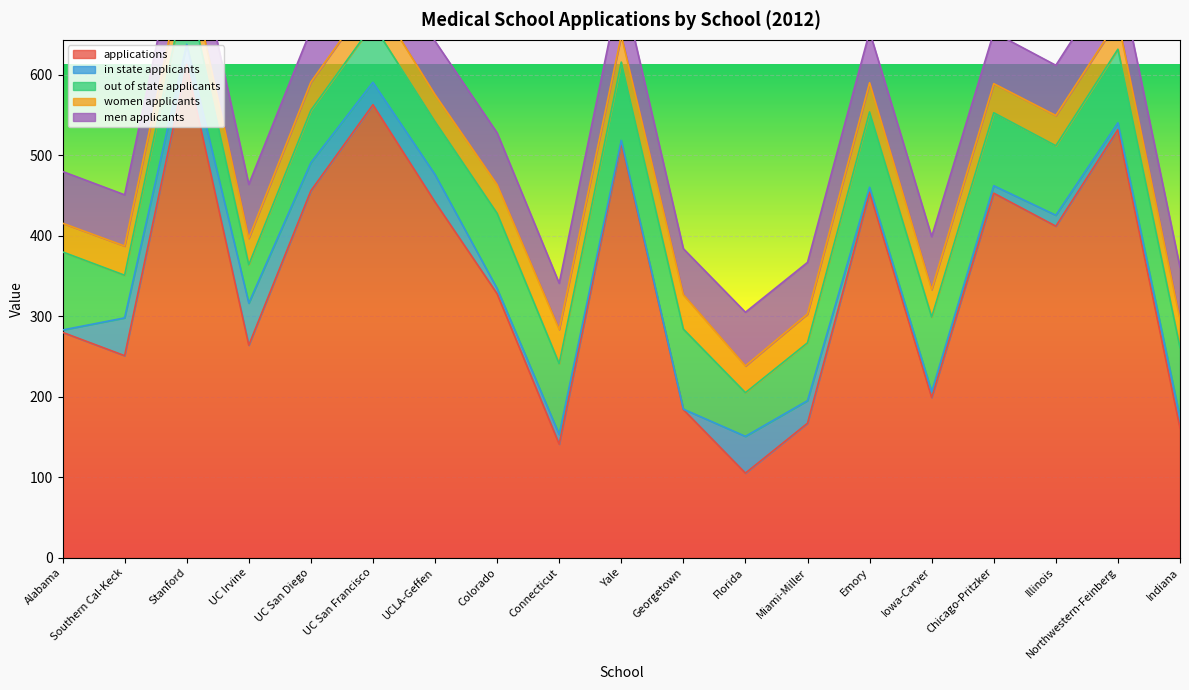

Between Indiana and Emory, which is larger?

Emory